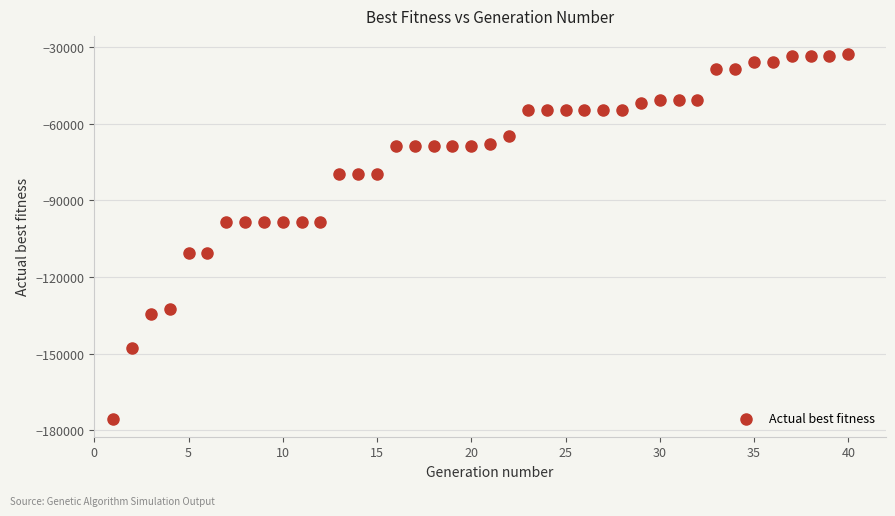

What is the range of X values (max minus min)?

39